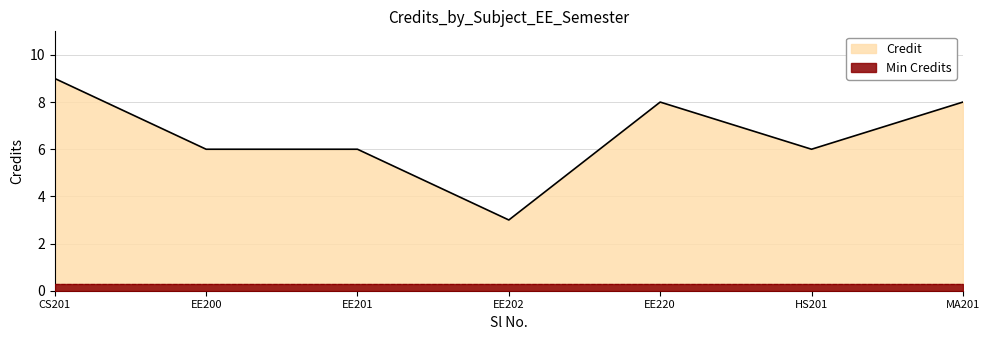

How many values are between 6 and 8?

5